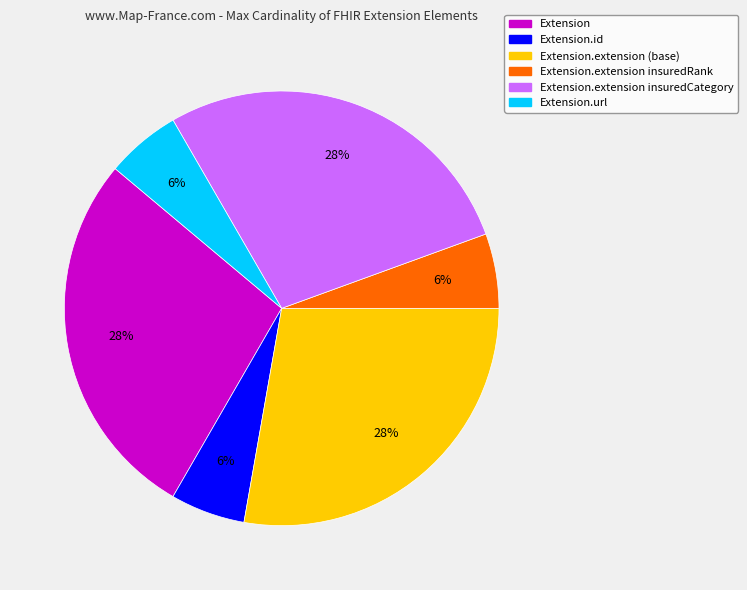

Between Extension.url and Extension.extension insuredCategory, which is larger?

Extension.extension insuredCategory